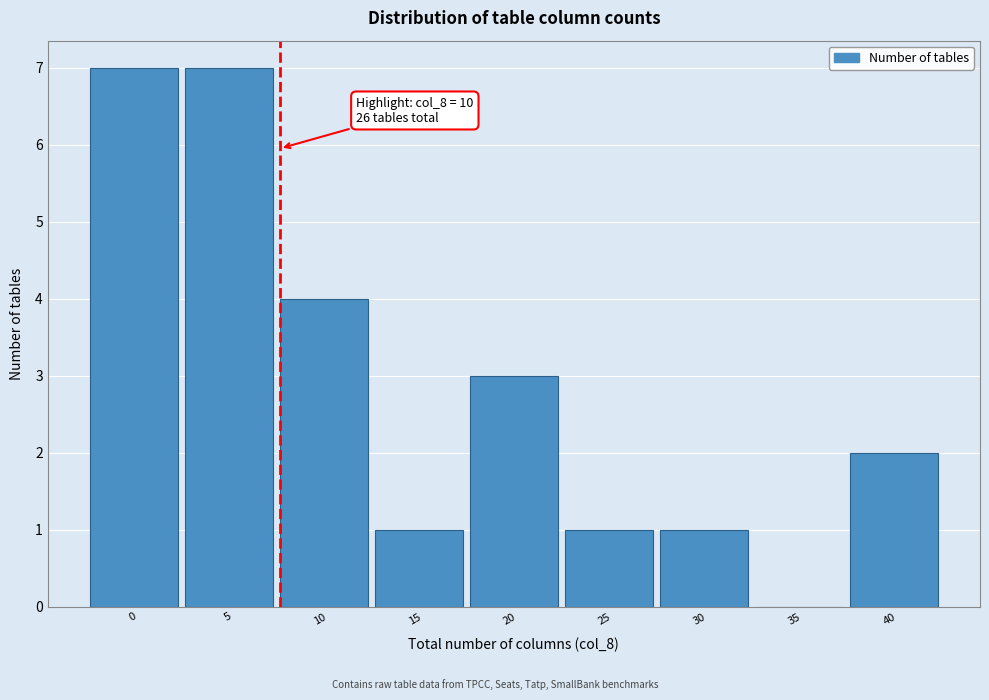

Reading left to right, what are all the values shown in this chart?

0=7	5=7	10=4	15=1	20=3	25=1	30=1	35=0	40=2